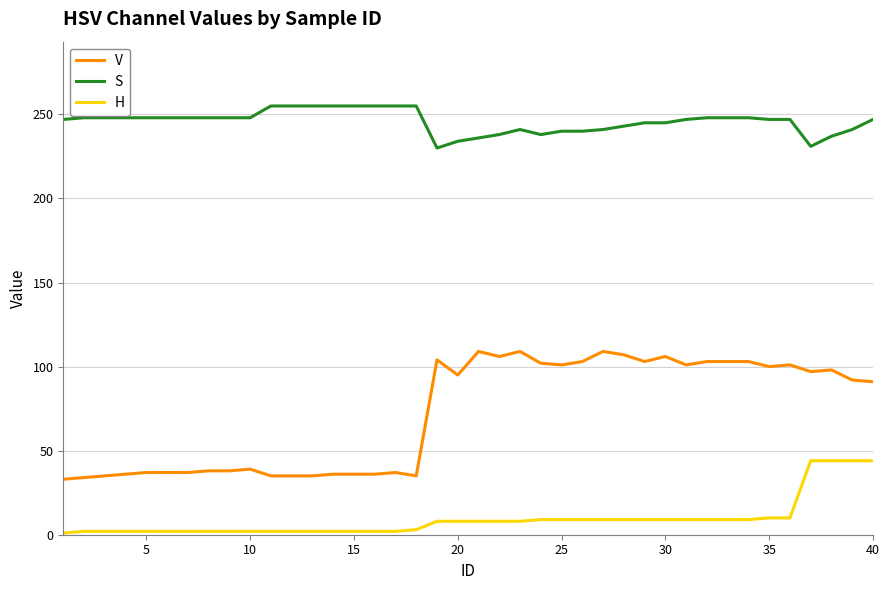

Which series has the largest range (max minus min)?

V